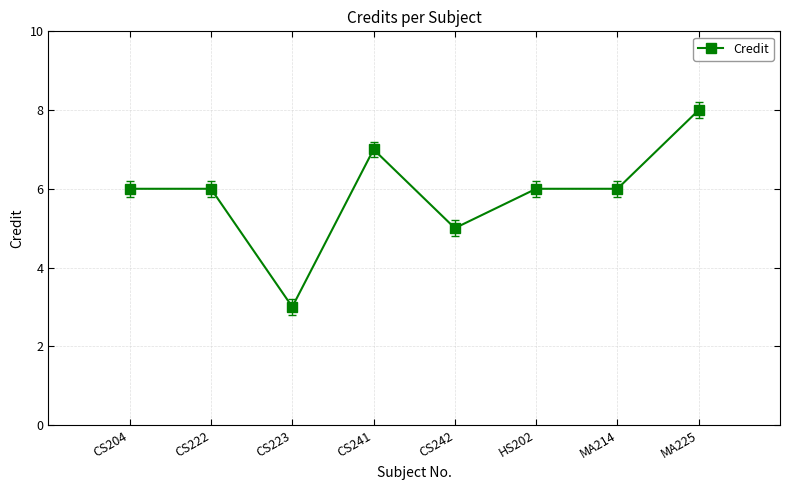

True or false: there are more than 0 points higher than both neighbors.

True